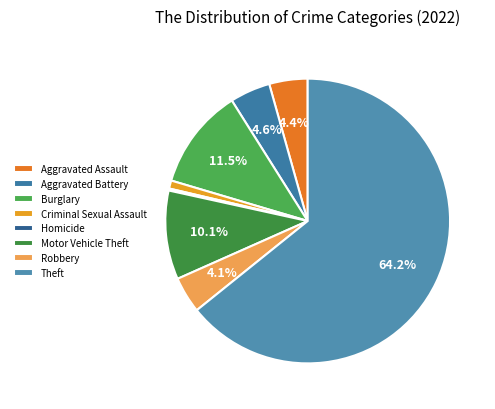

To the nearest percent, what percentage of the pie is Motor Vehicle Theft?

10%